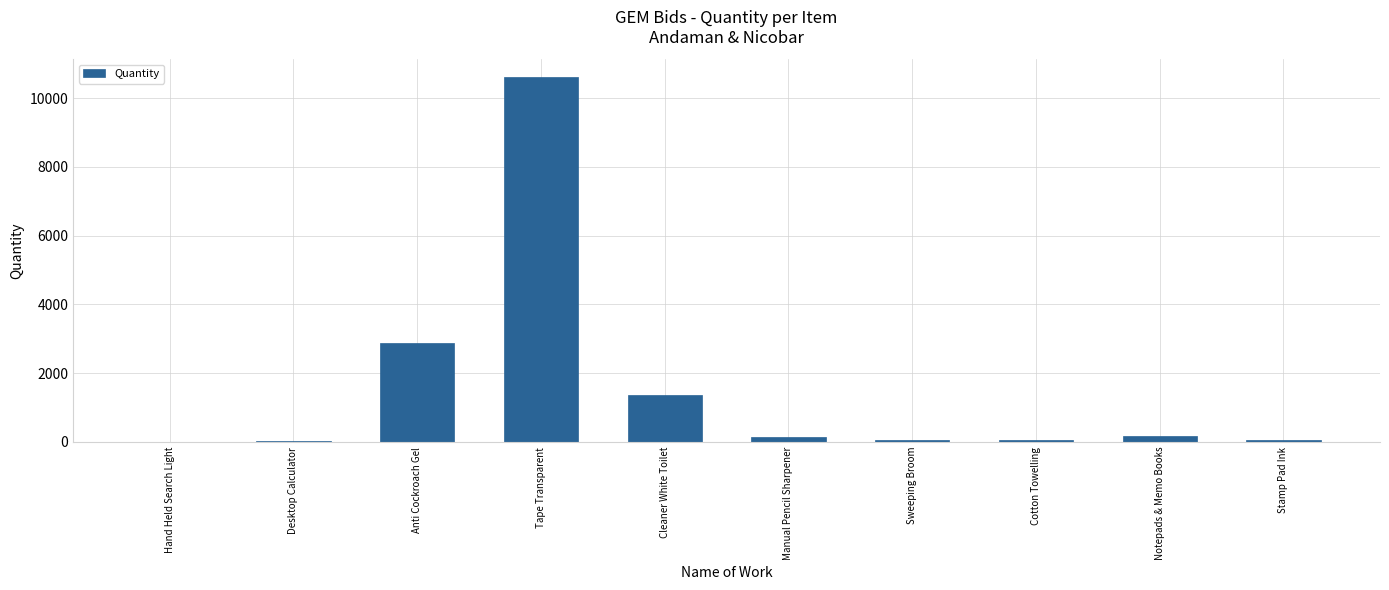

Approximately how many times larger is the value at Anti Cockroach Gel compared to Desktop Calculator?

144.5